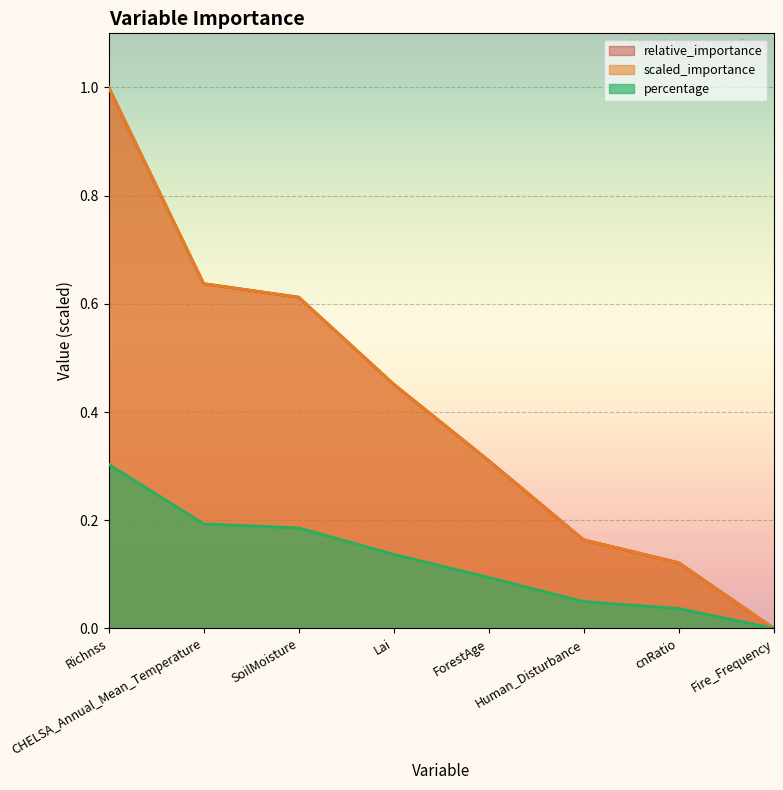

True or false: relative_importance has more than 2 points higher than both neighbors.

False